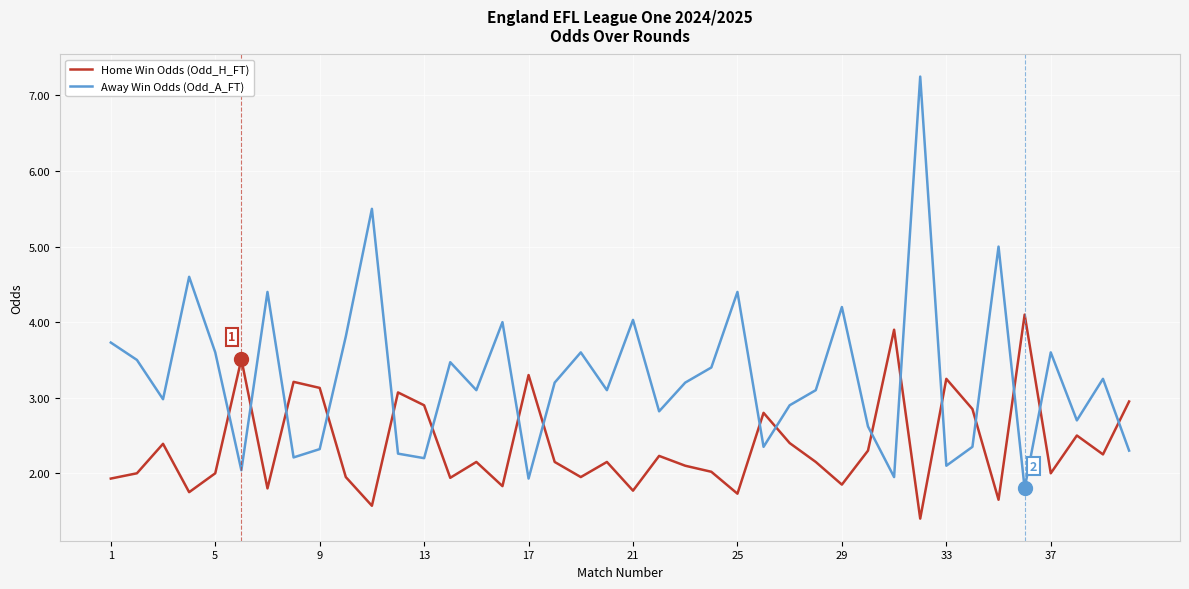

What is the difference between the second highest and second lowest values in the Away Win Odds (Odd_A_FT) series?

3.6